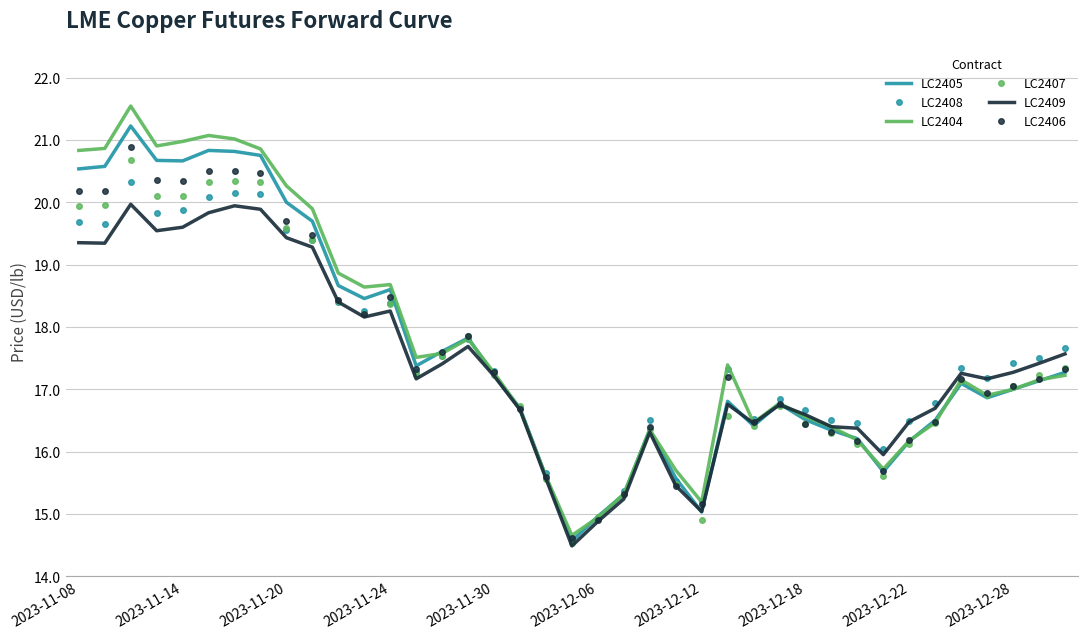

What is the difference between the maximum and minimum values in the LC2407 series?

6.2